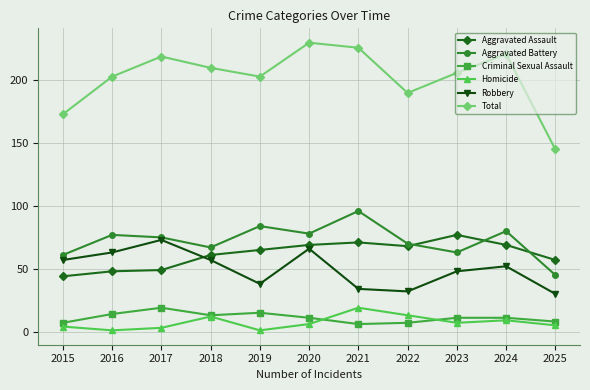

Which series has the widest spread of values?

Total